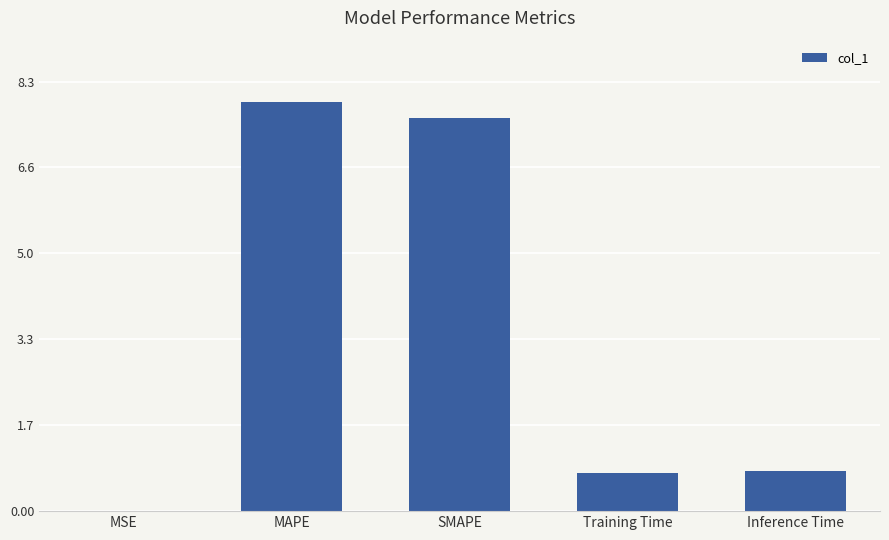

What is the difference between the values at MSE and SMAPE?

7.6